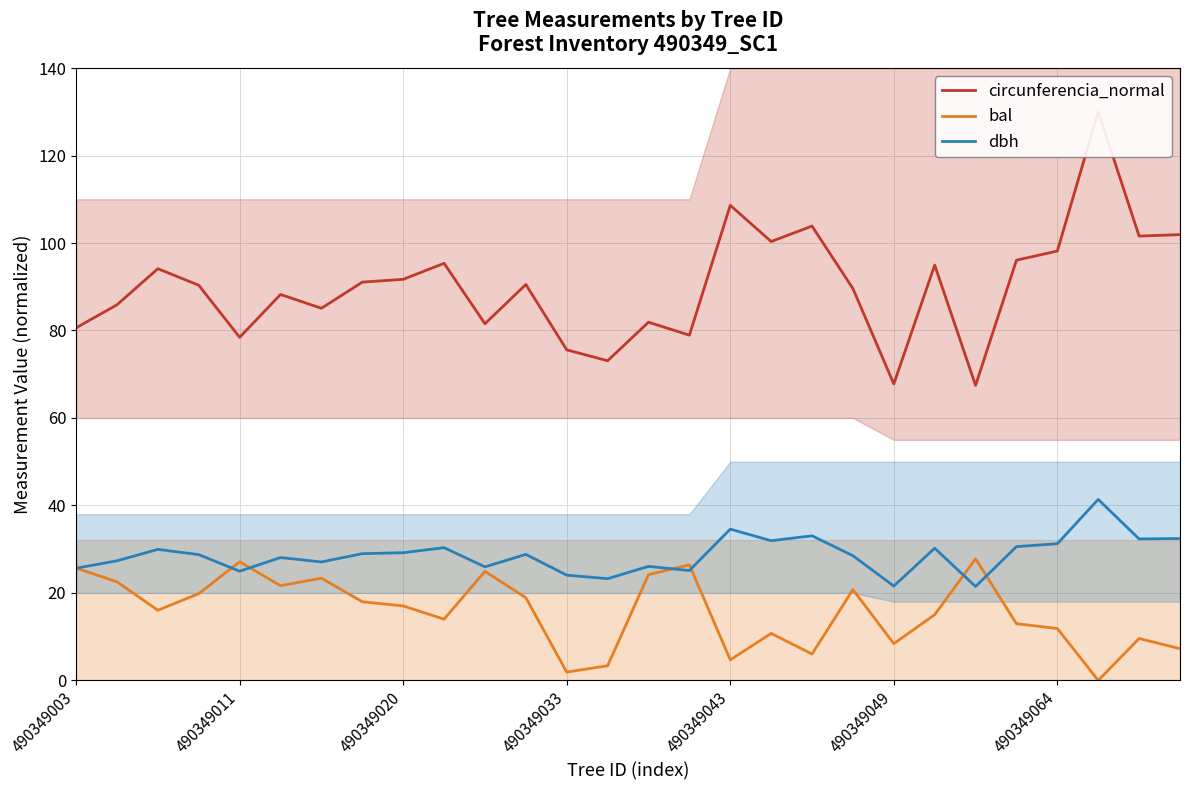

What is the sum of all dbh values?

803.0